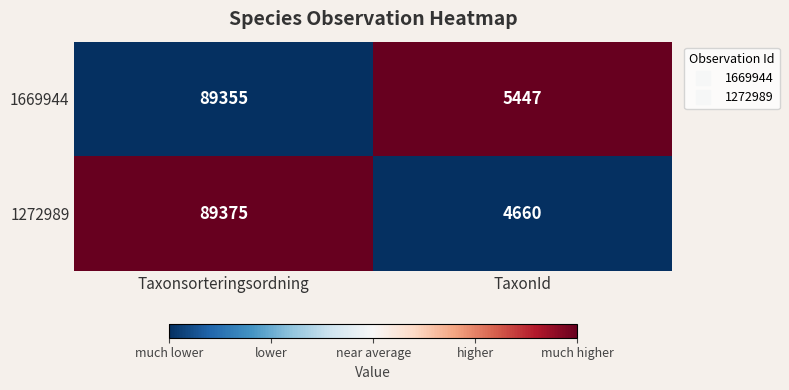

Rank the series at TaxonId from lowest to highest value.

1272989, 1669944